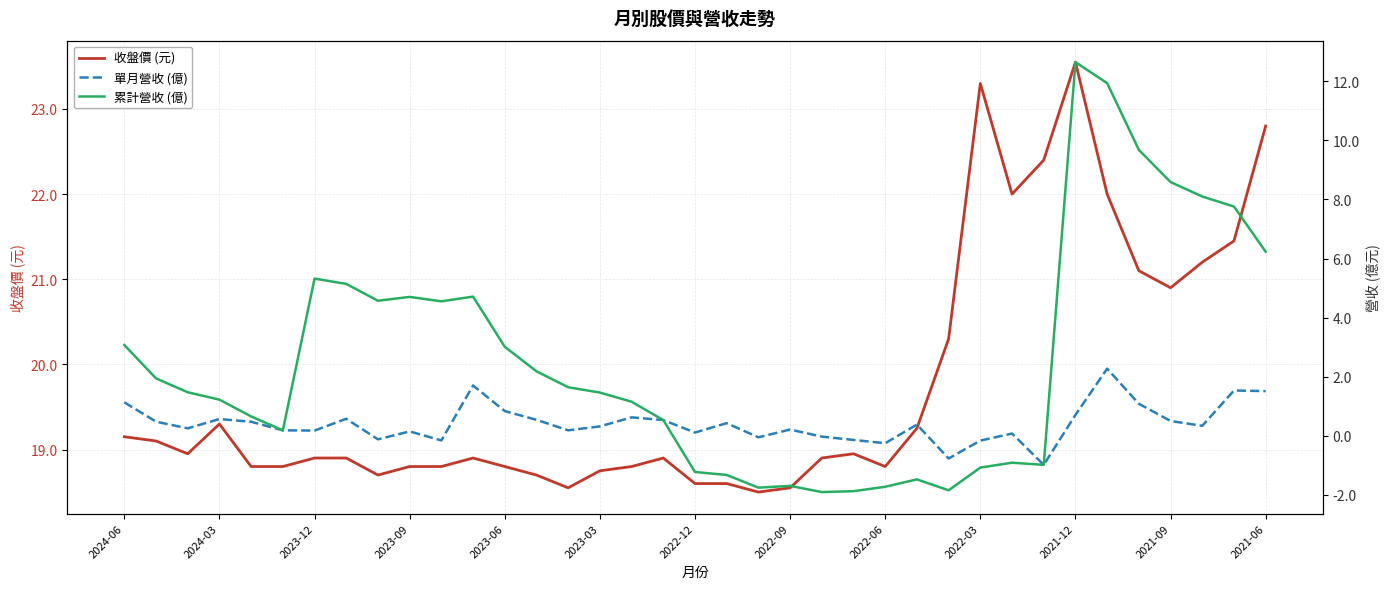

True or false: 收盤價 (元) has a value of 18.9 at 2023-12.

True